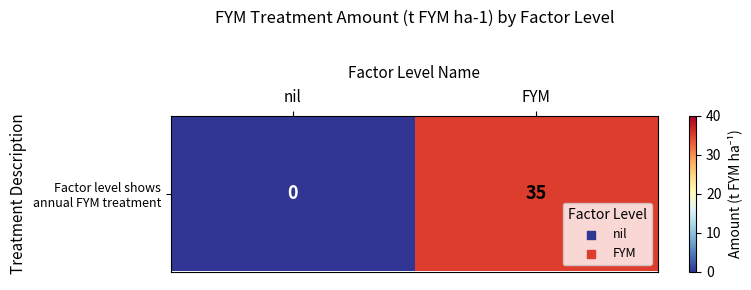

What is the change in value from nil to FYM?

+35